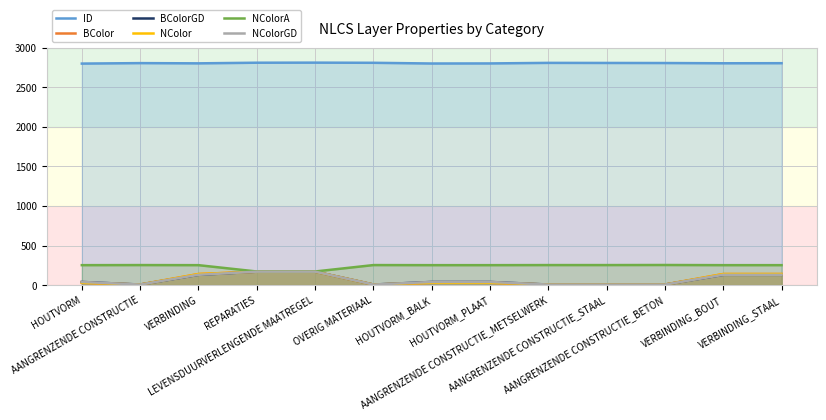

Where does the BColorGD series first go above 40?

VERBINDING